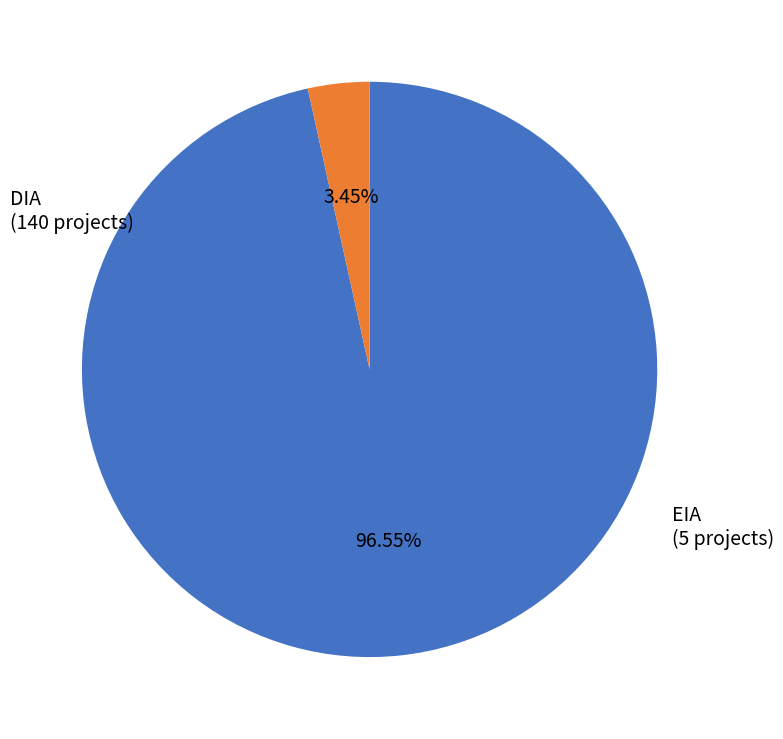

Does any single category account for the majority?

Yes